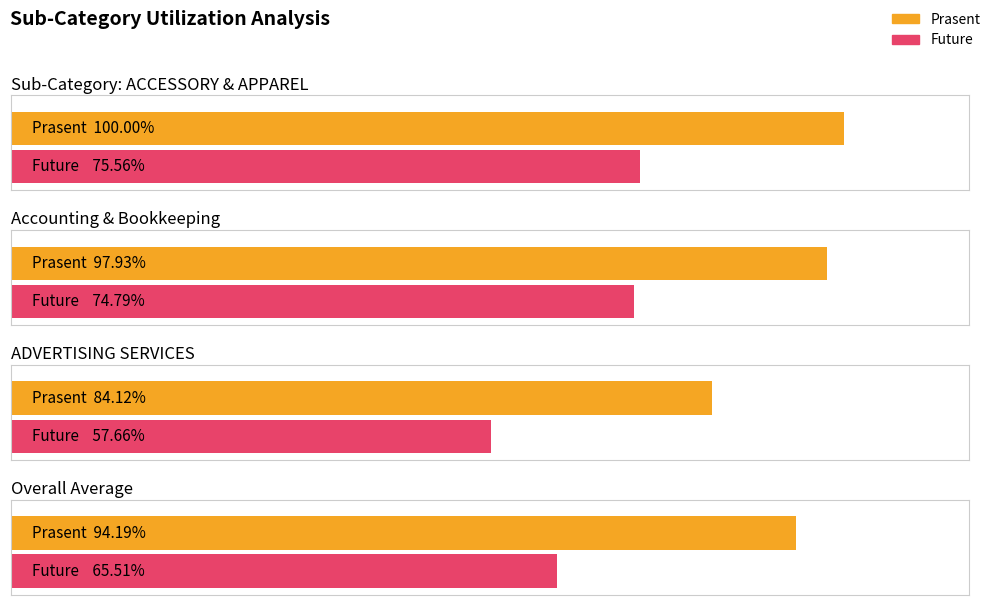

List the series in order of their peak value, highest first.

Prasent, Future